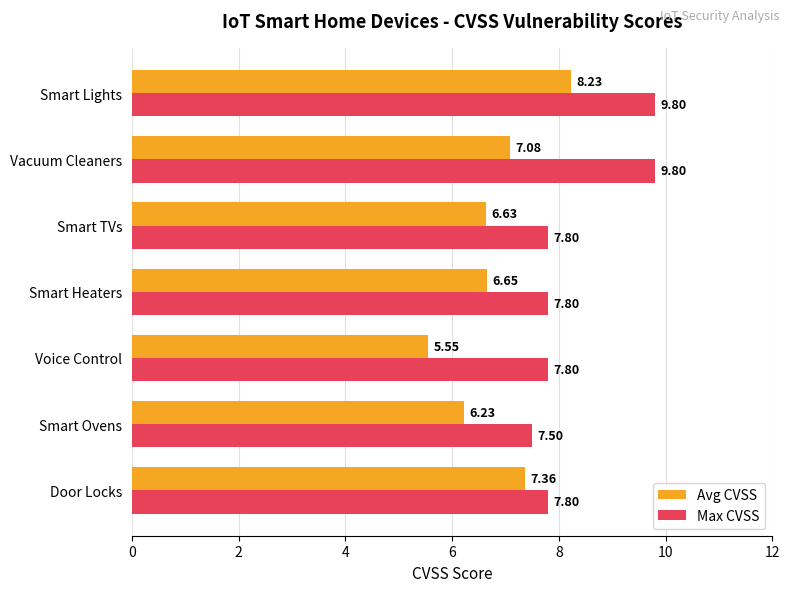

Rank the series by their maximum value, from highest to lowest.

Max CVSS, Avg CVSS